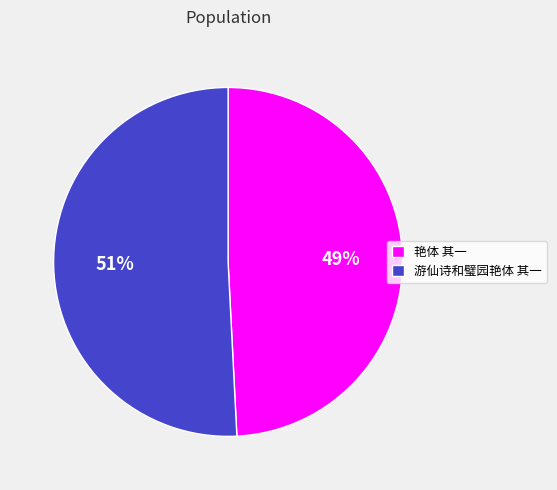

Is the sum of 艳体 其一 and 游仙诗和璧园艳体 其一 greater than half?

Yes